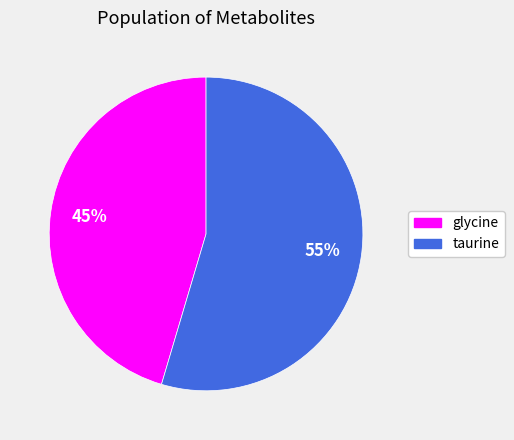

To the nearest percent, what portion does glycine represent?

45%